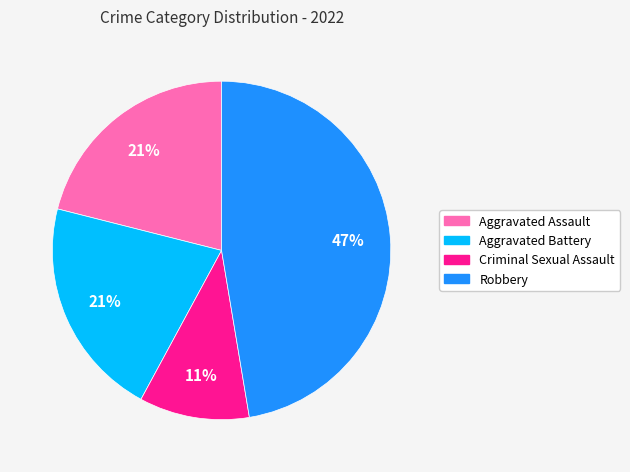

How many segments does this pie chart have?

4